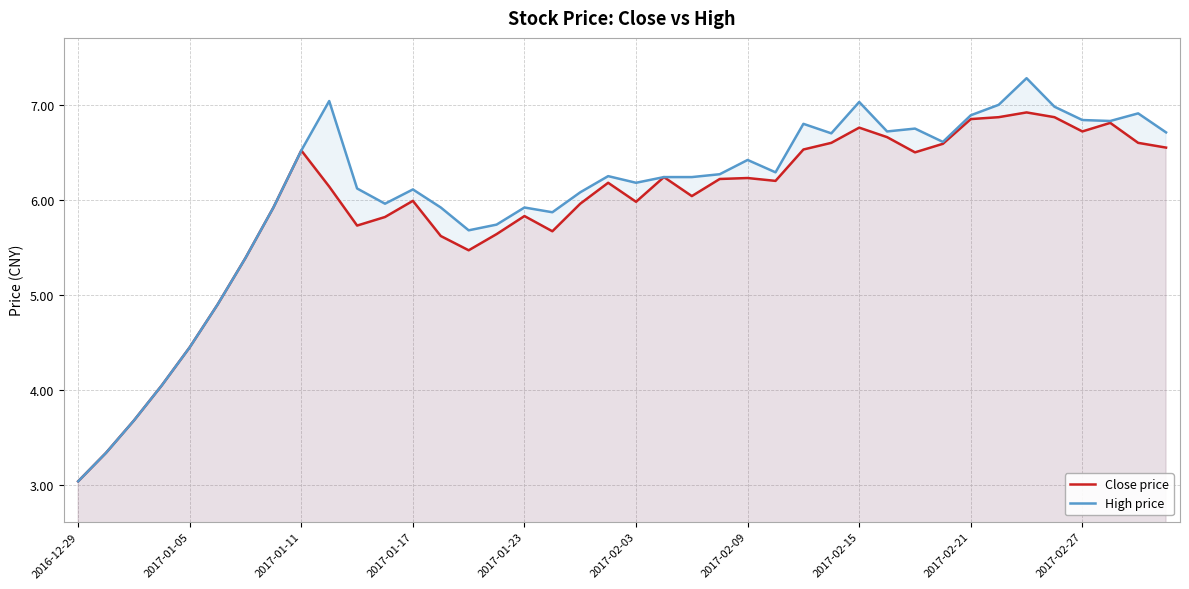

True or false: Close price has a value of 6.2 at 2017-02-09.

True